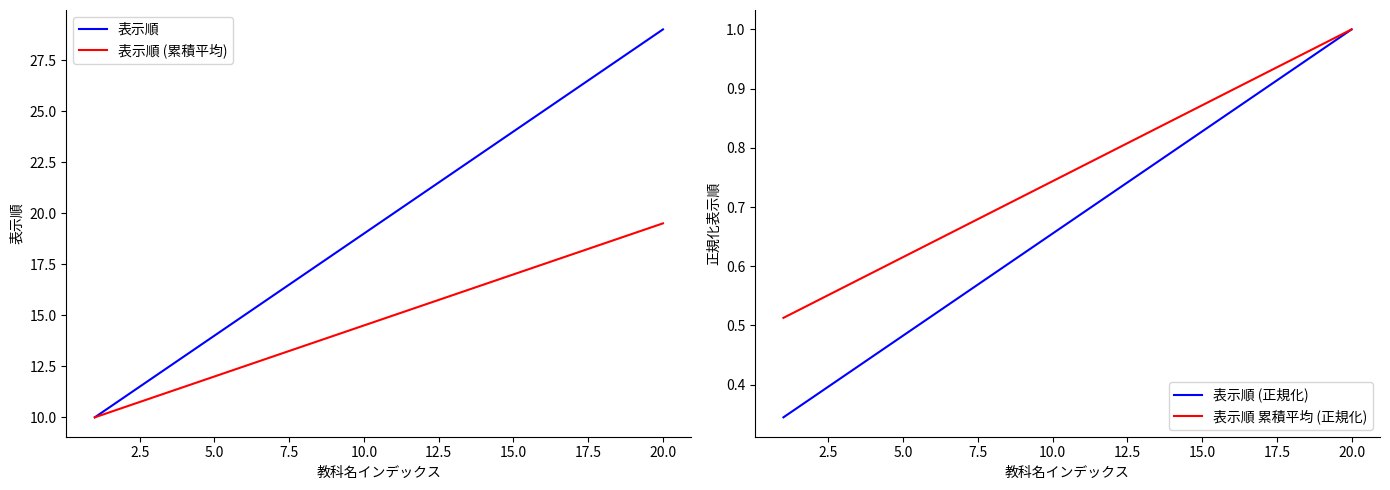

The 表示順 series shows 28.7 at 10.0. True or false?

False